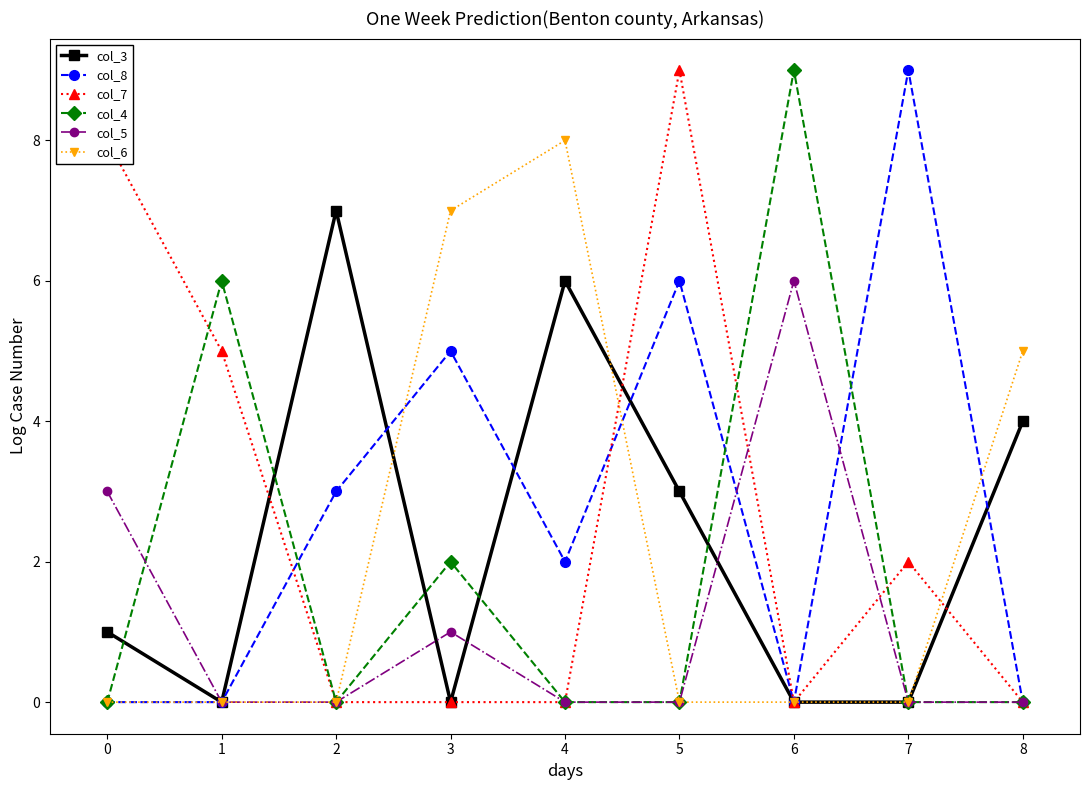

Reading right to left, list all the values displayed in this chart.

col_3: 4	0	0	3	6	0	7	0	1
col_8: 0	9	0	6	2	5	3	0	0
col_7: 0	2	0	9	0	0	0	5	8
col_4: 0	0	9	0	0	2	0	6	0
col_5: 0	0	6	0	0	1	0	0	3
col_6: 5	0	0	0	8	7	0	0	0